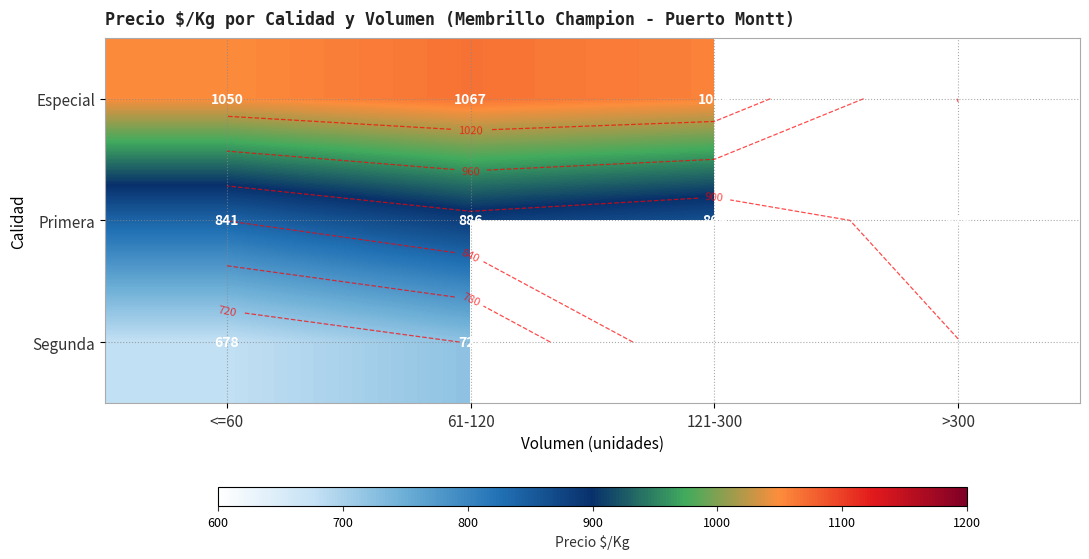

Is the value of Segunda at <=60 greater than the value of Especial at 121-300?

No